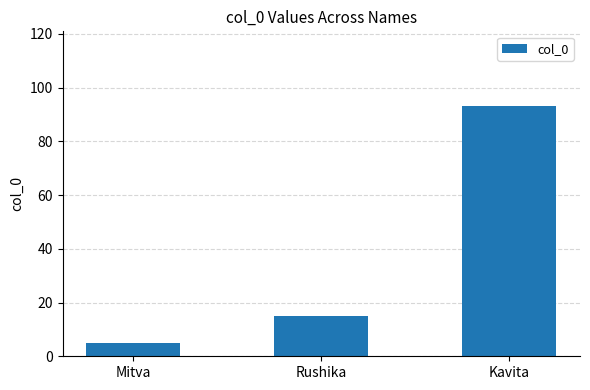

Reading left to right, extract all data points from this chart.

5	15	93